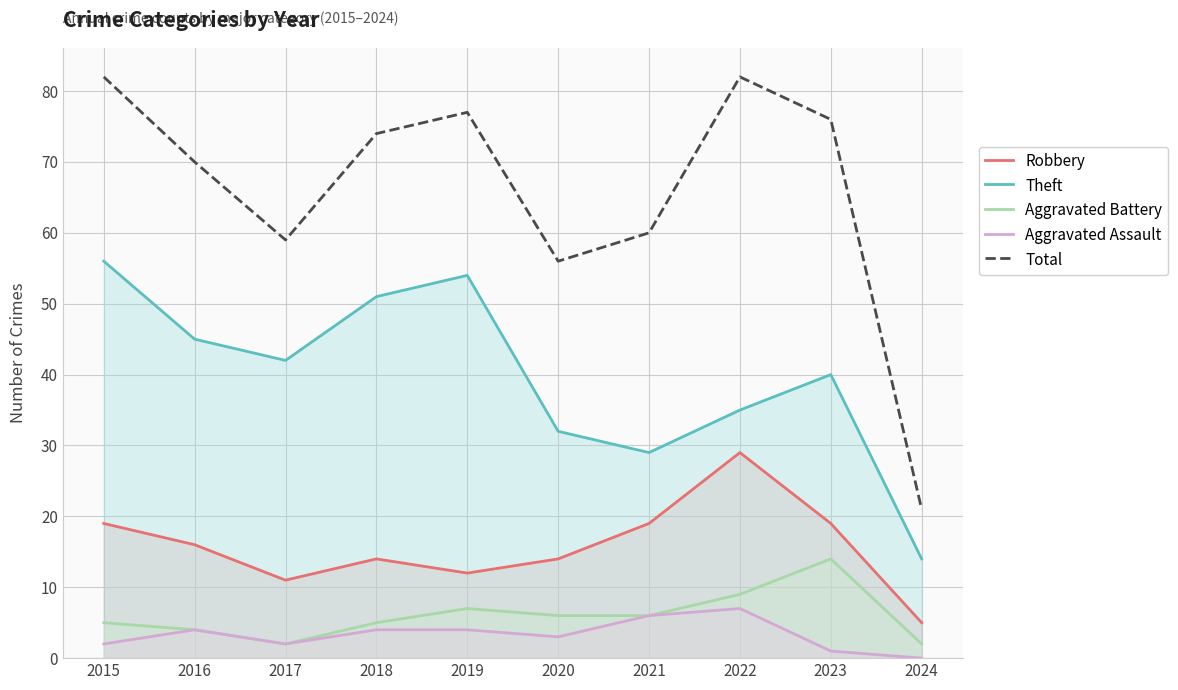

What is the value of the Total point at the 2nd from the left?

70